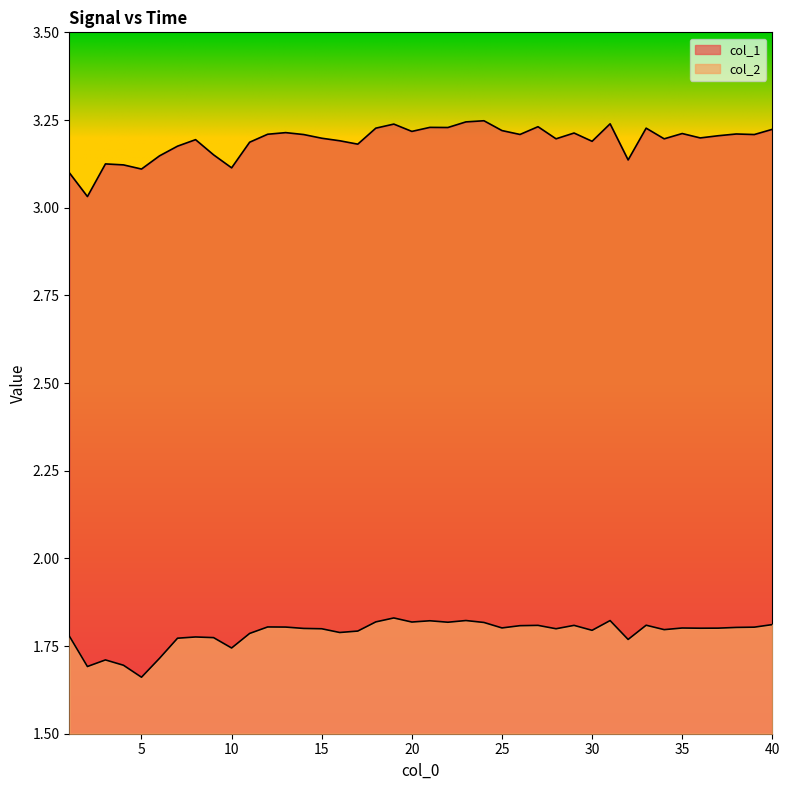

True or false: col_2 and col_1 intersect in this chart.

False